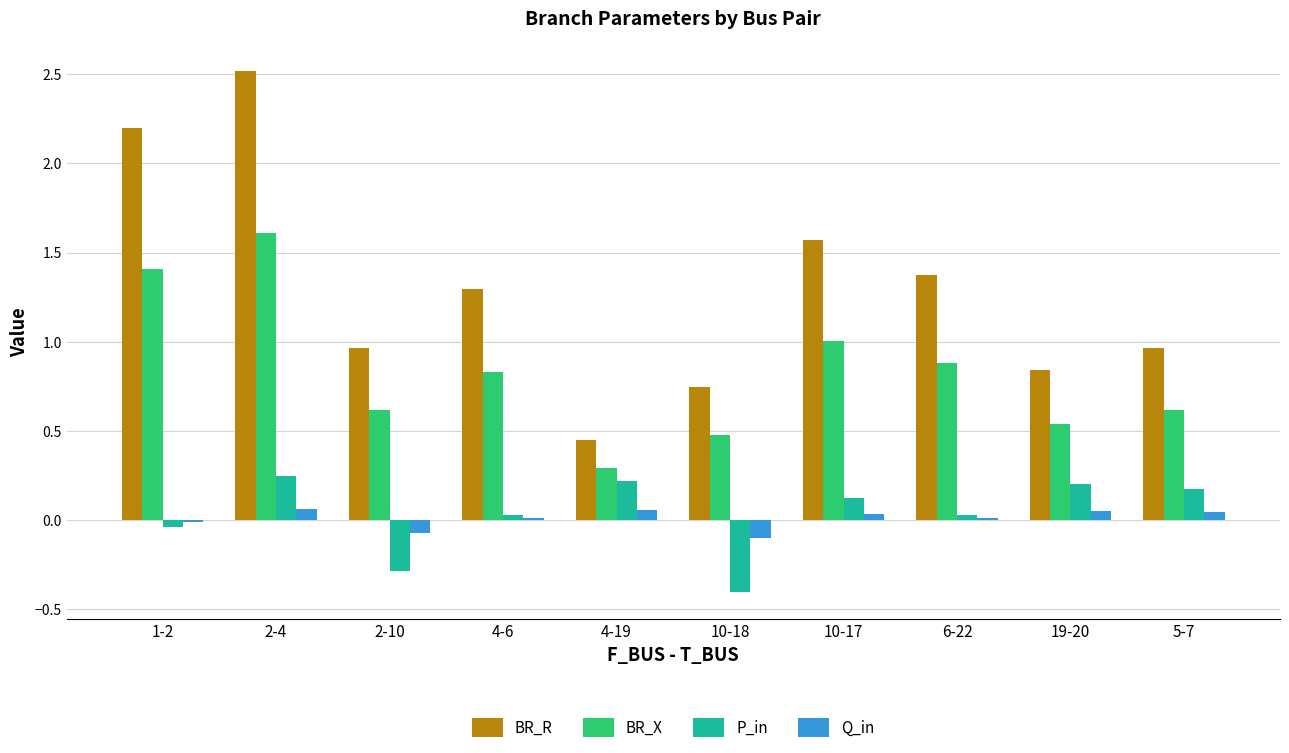

Which series has the largest total across all categories?

BR_R